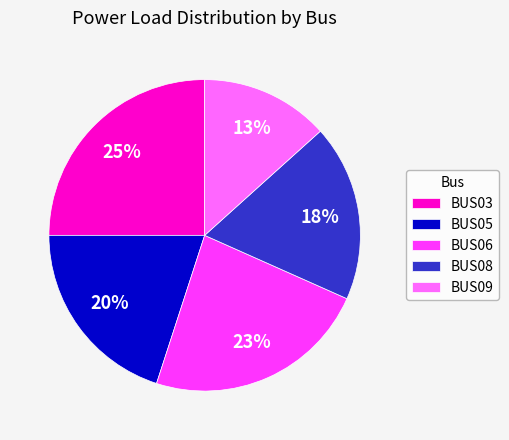

Which slice is the smallest?

BUS09